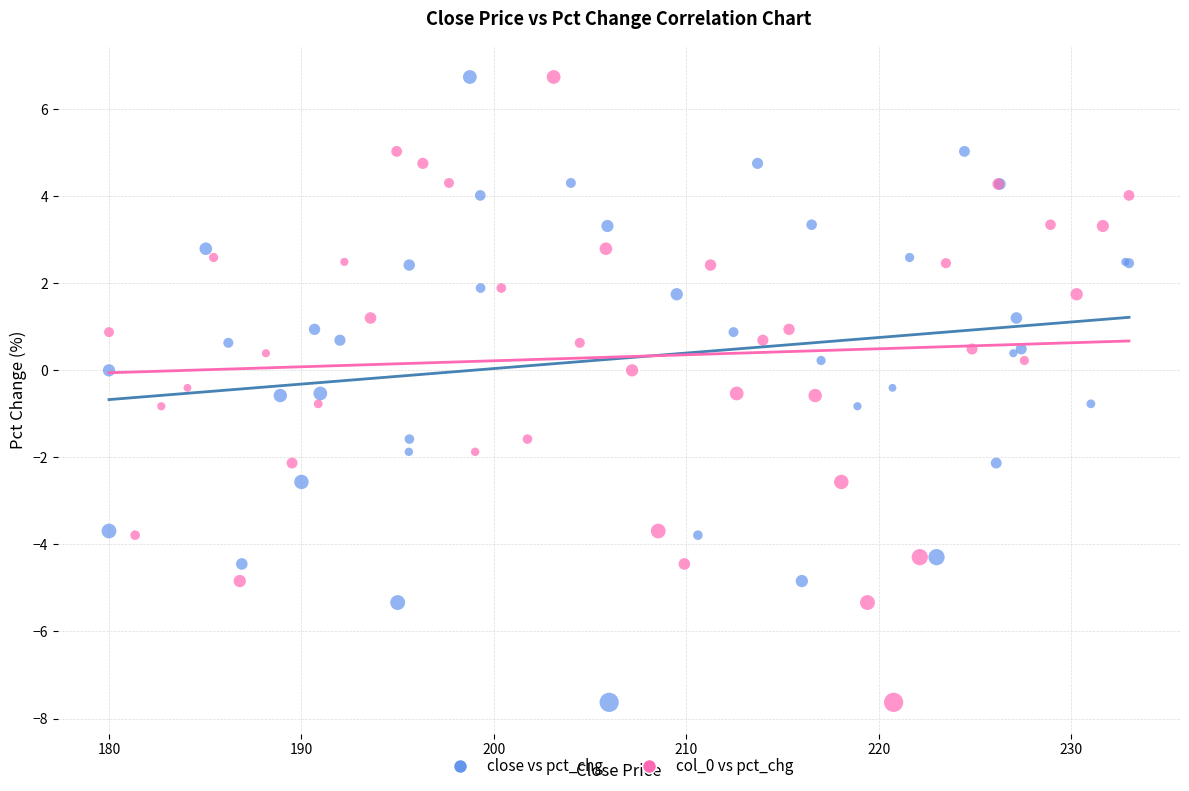

What are all the series names shown in the legend?

close vs pct_chg, col_0 vs pct_chg